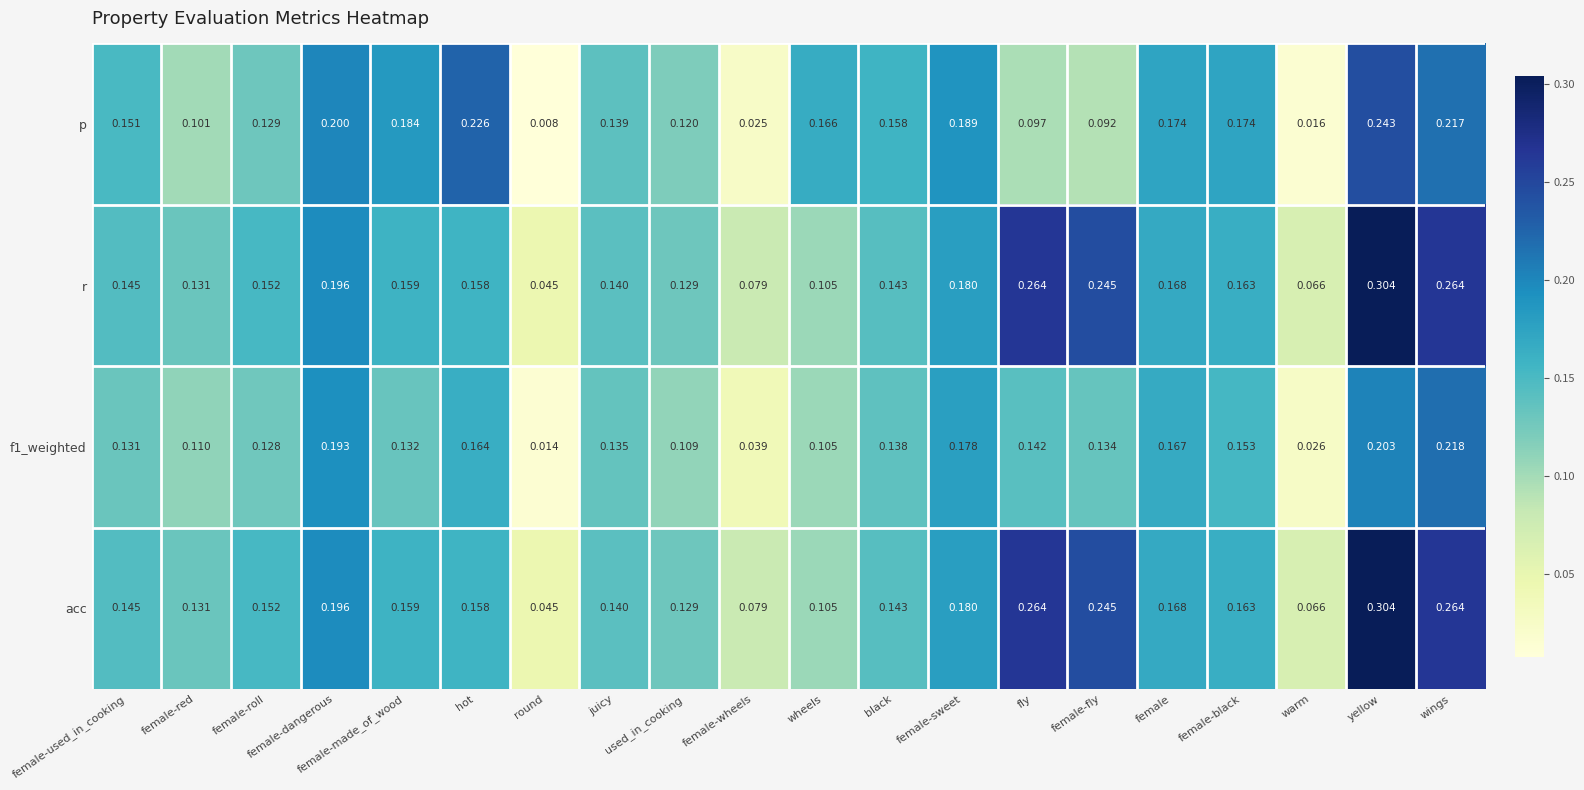

Where is p nearest to the value 0?

round